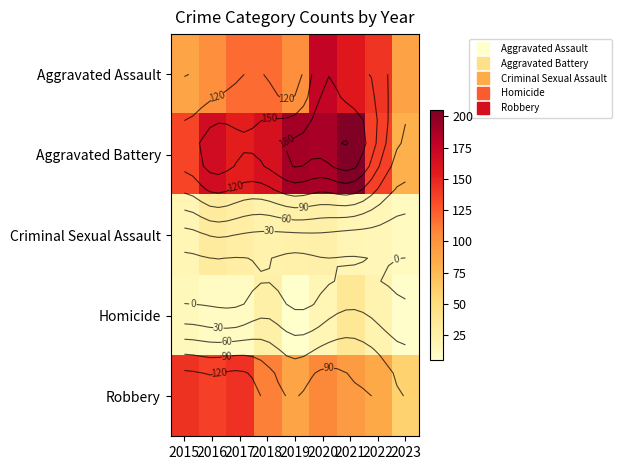

Which series has the largest total across all categories?

Aggravated Battery